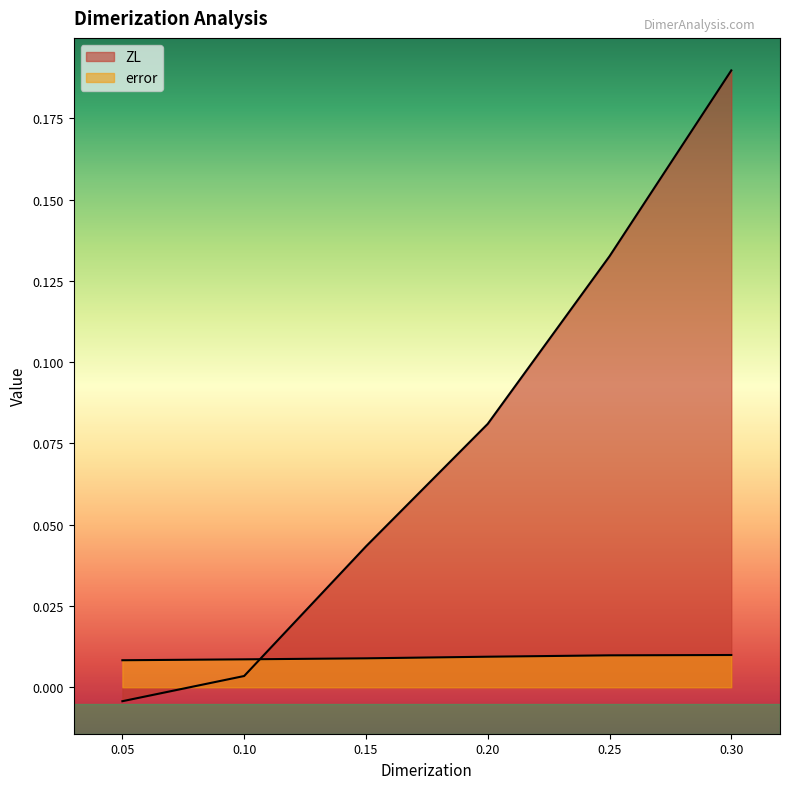

The ZL series shows 0.0 at 0.1. True or false?

False